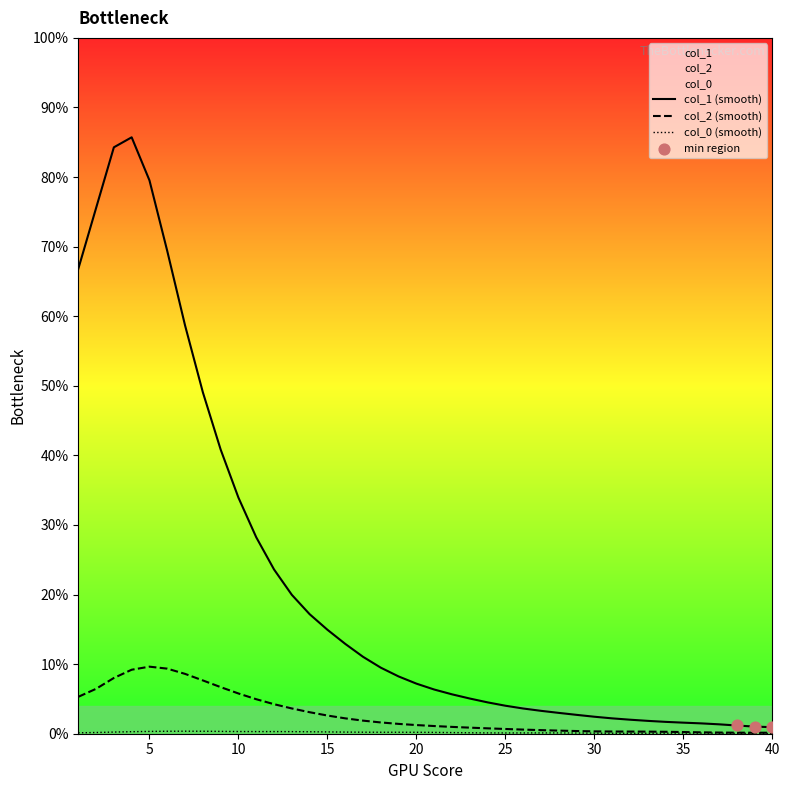

What is the total value across all series at 14?

0.2